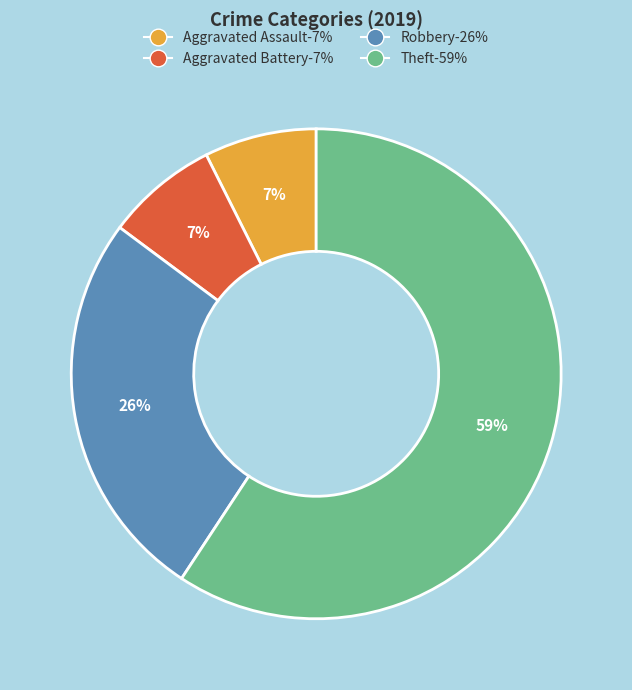

Is there any slice that represents more than half of the pie?

Yes